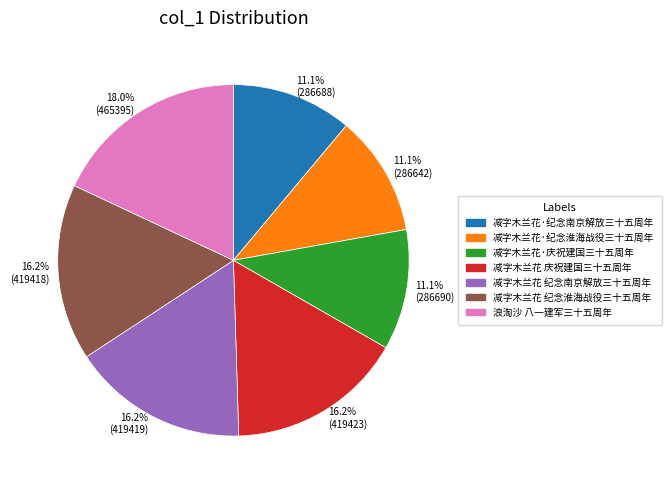

Combined, do 11.1% (286642) and 16.2% (419418) account for over 50%?

No